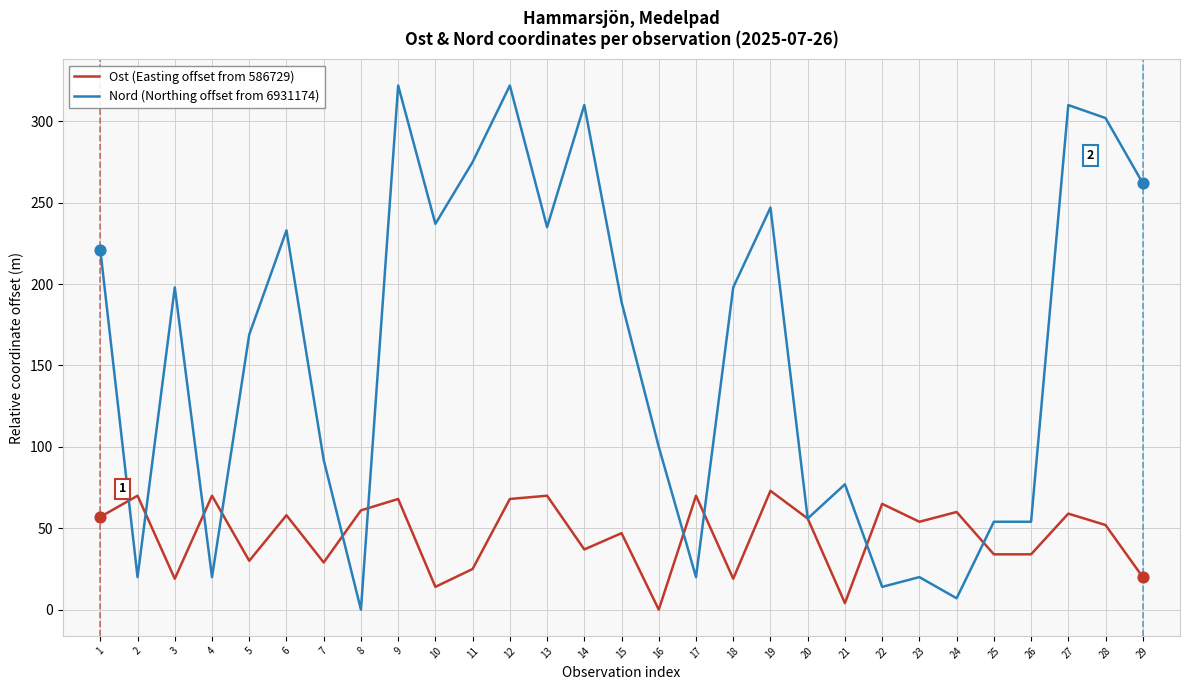

What are all the series names shown in the legend?

Ost (Easting offset from 586729), Nord (Northing offset from 6931174)